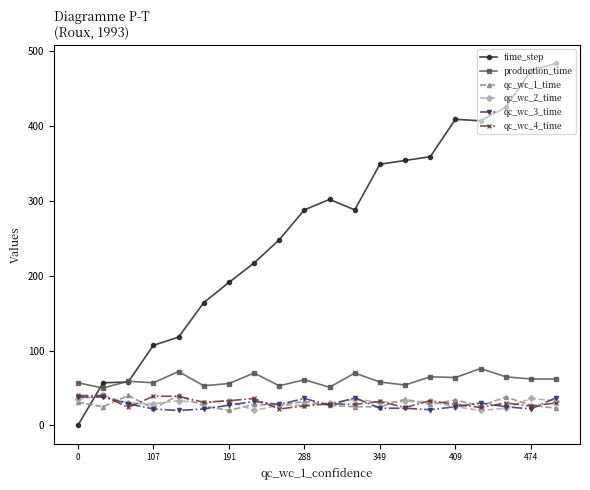

How many distinct data groups are displayed?

6